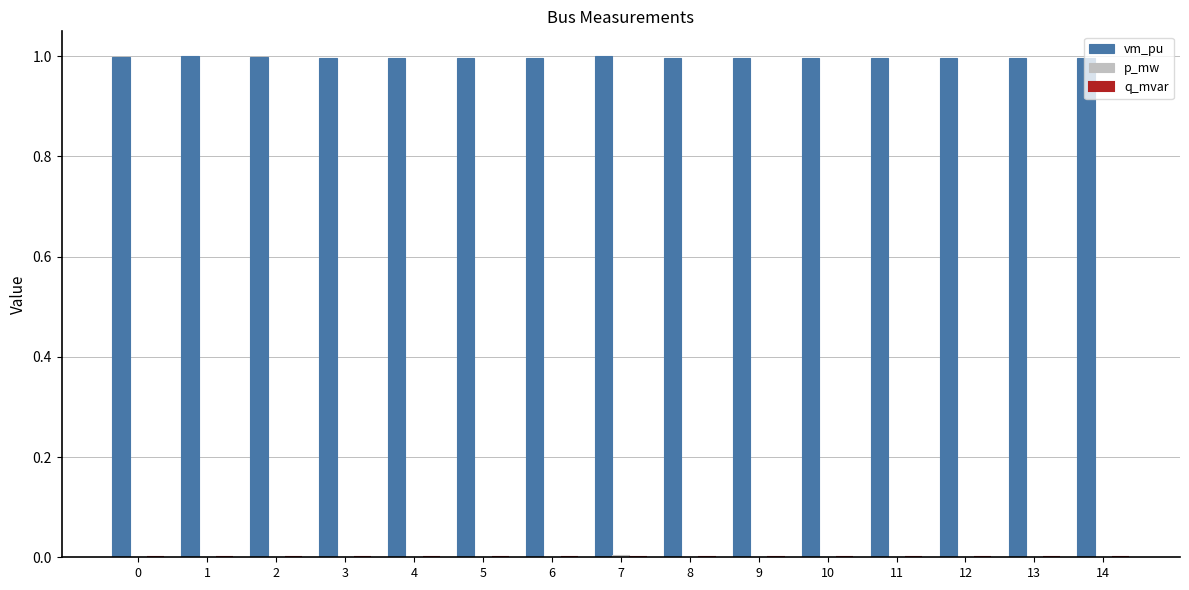

Which series has the largest total across all categories?

vm_pu